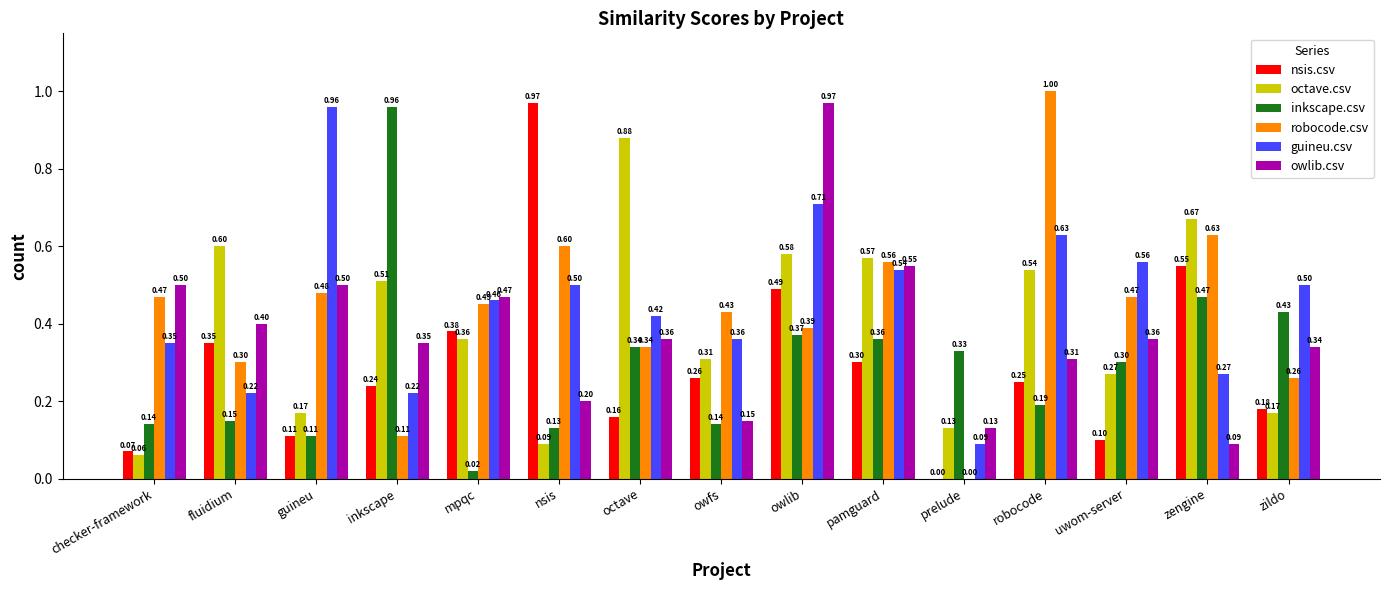

How many series are shown in this chart?

6